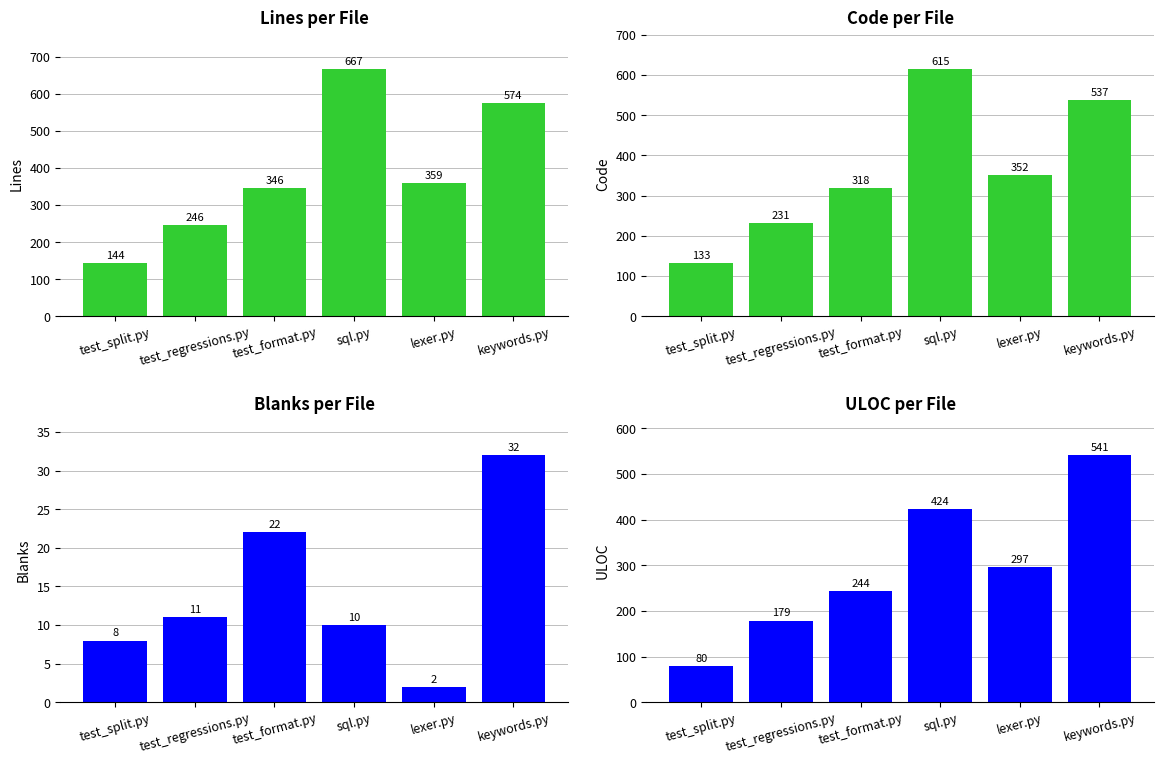

Is the value of ULOC at lexer.py greater than the value of Blanks at test_format.py?

Yes